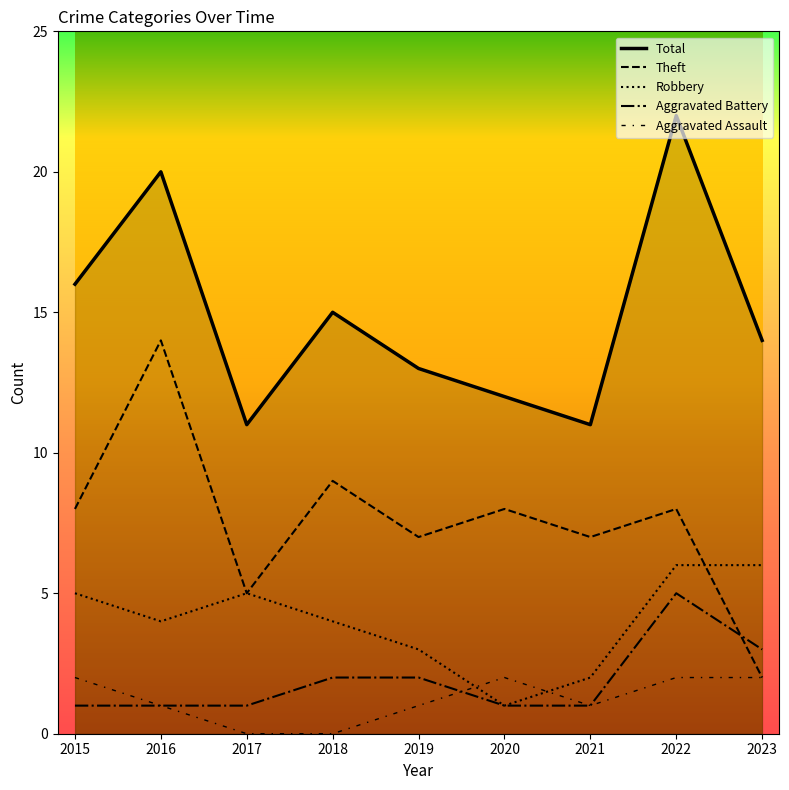

How many lines are shown in the chart?

5